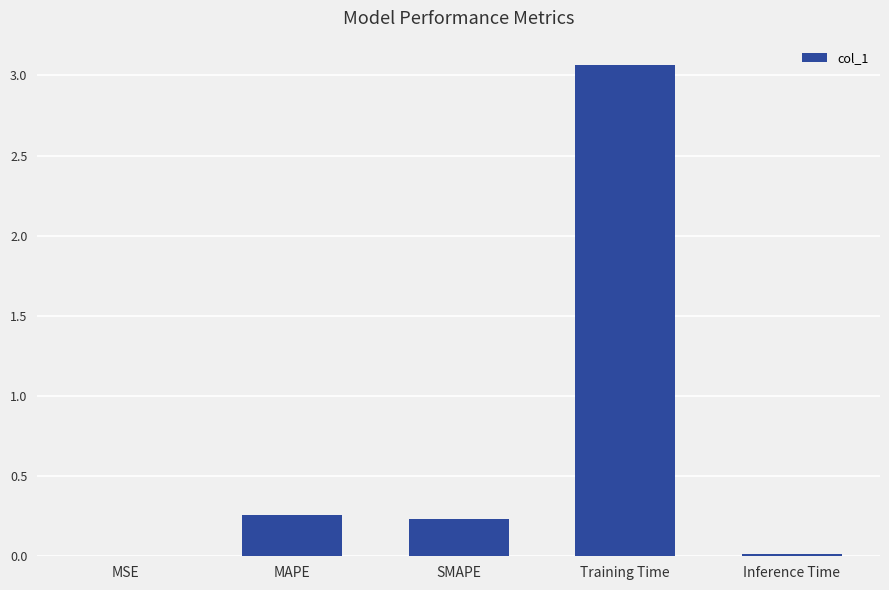

Is it true that the value at MAPE is 0.4?

False